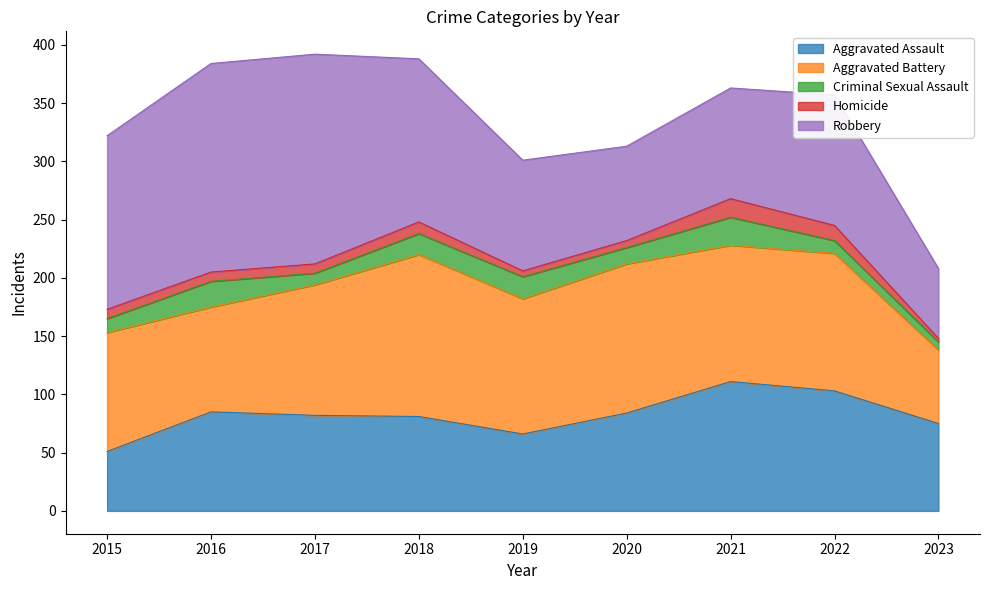

True or false: Aggravated Battery has more than 1 points higher than both neighbors.

True